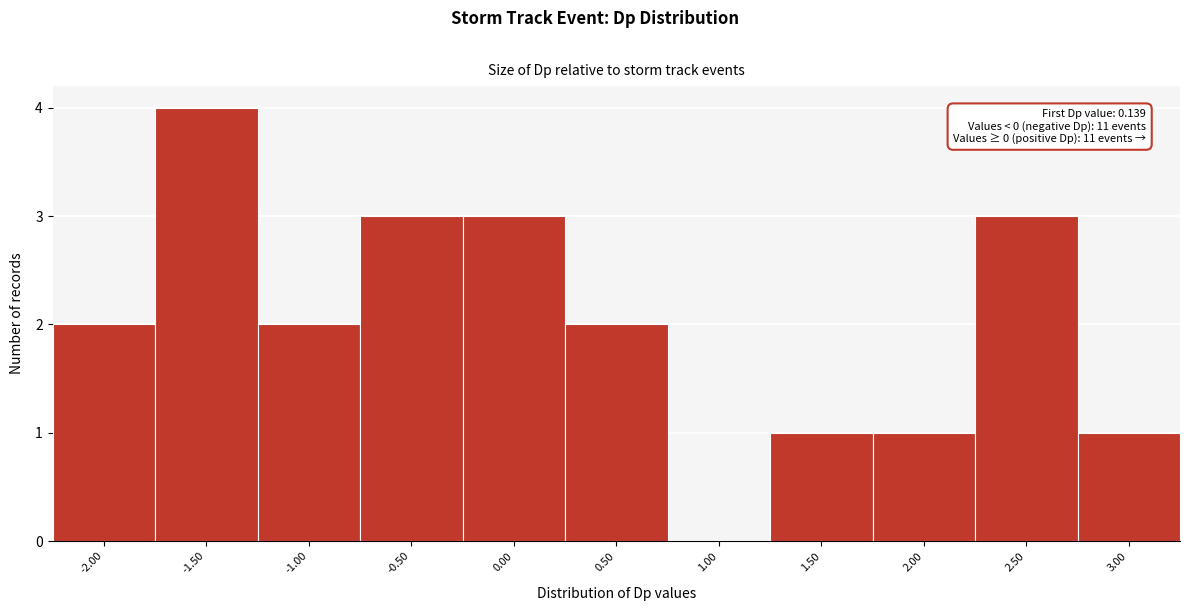

Reading left to right, list all the values displayed in this chart.

-2.00=2	-1.50=4	-1.00=2	-0.50=3	0.00=3	0.50=2	1.00=0	1.50=1	2.00=1	2.50=3	3.00=1